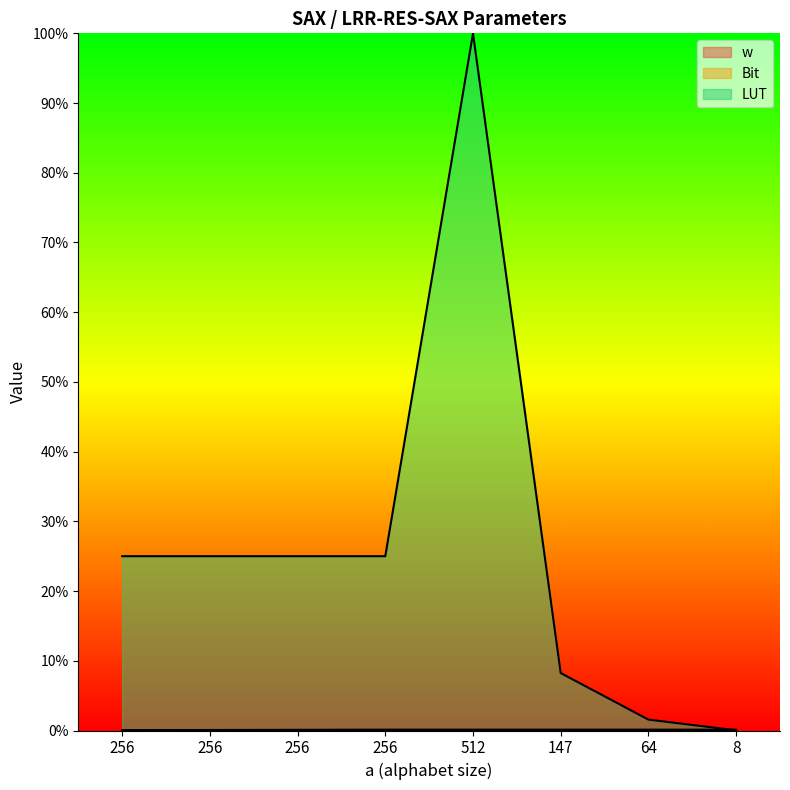

Which category has the highest value in the w series?

8